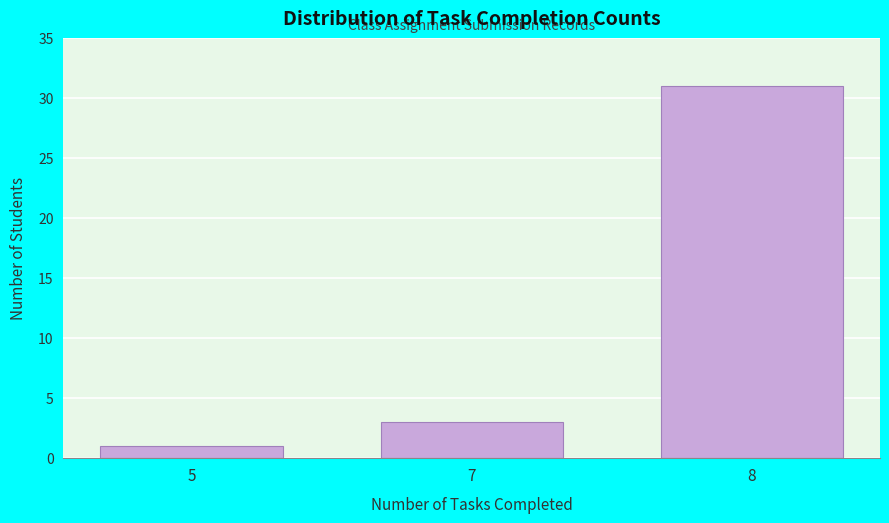

Reading right to left, list all the values displayed in this chart.

8=31	7=3	5=1